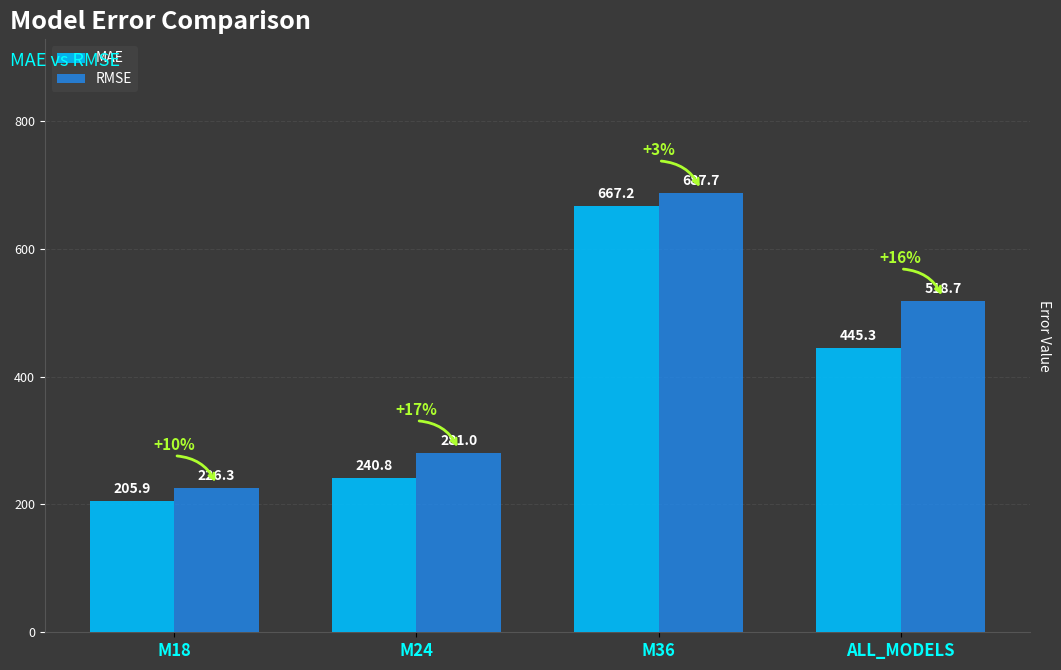

What are all the series names shown in the legend?

MAE, RMSE